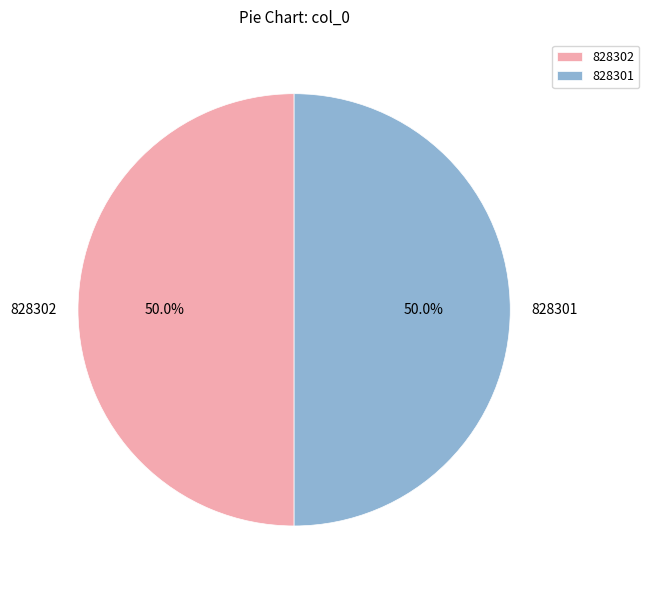

Is it true that 828302 is 41% of the pie?

False